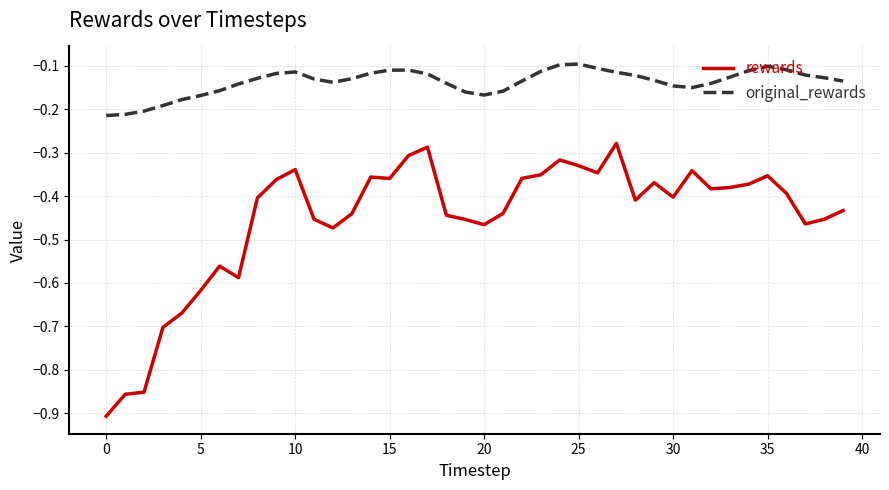

Rank the series by their maximum value, from highest to lowest.

original_rewards, rewards